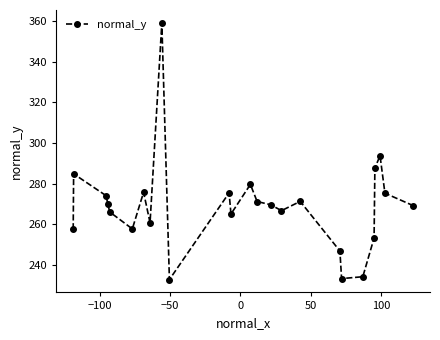

How many lines are shown in the chart?

1